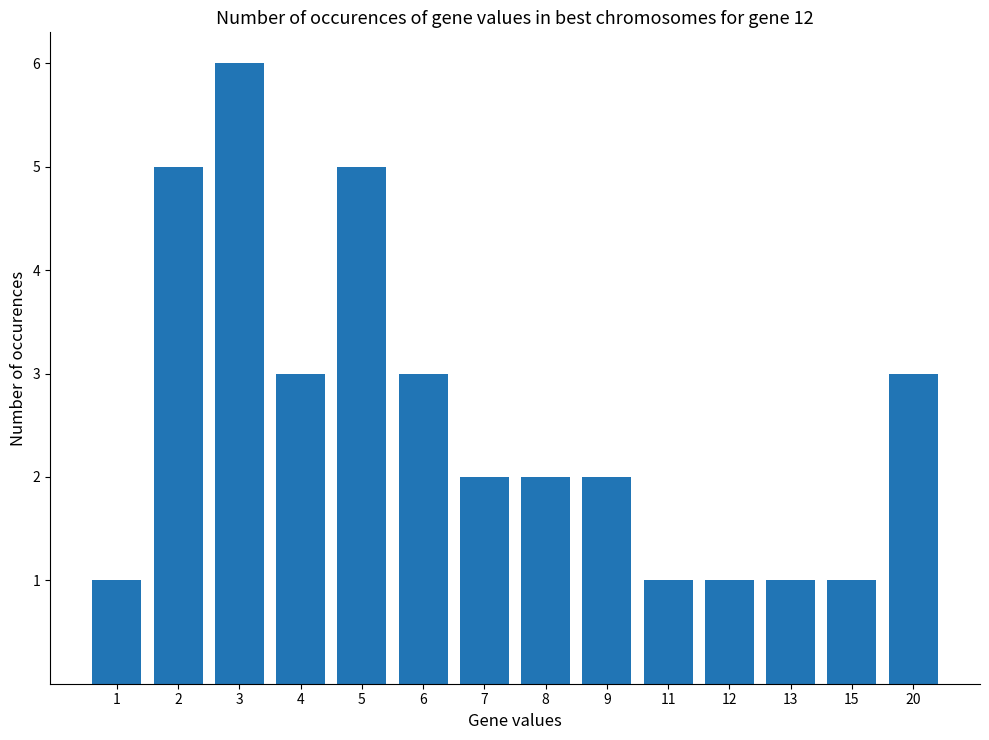

What is the sum of the values at 8 and 4?

5